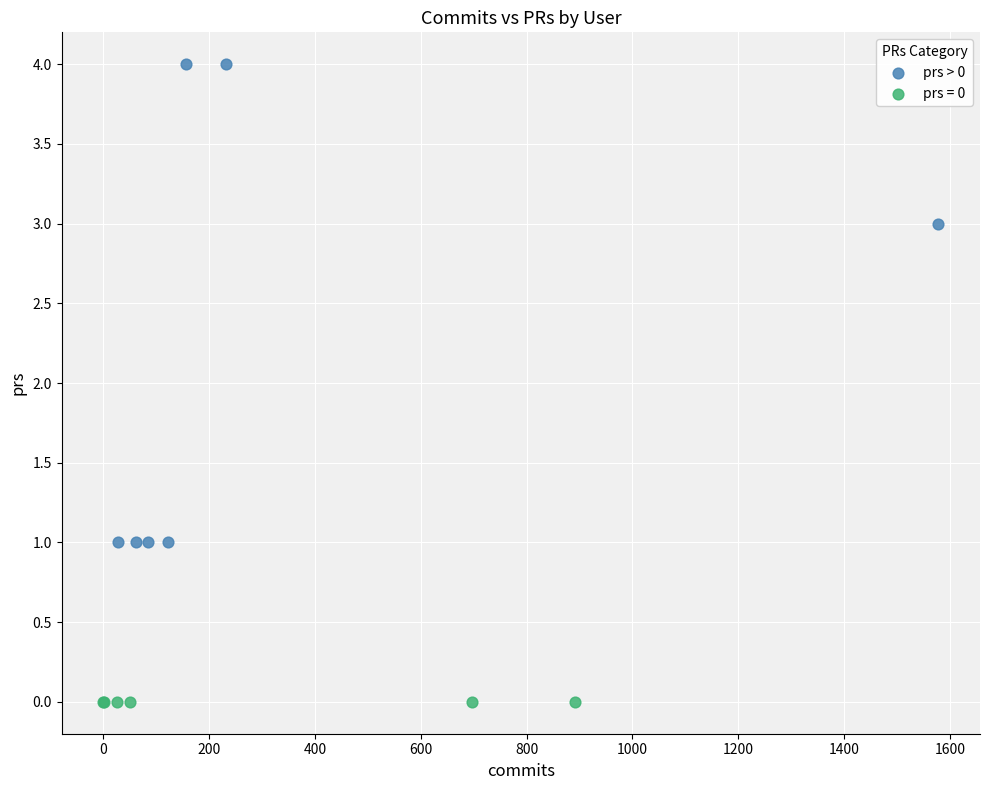

Which series reaches the minimum Y coordinate?

prs = 0